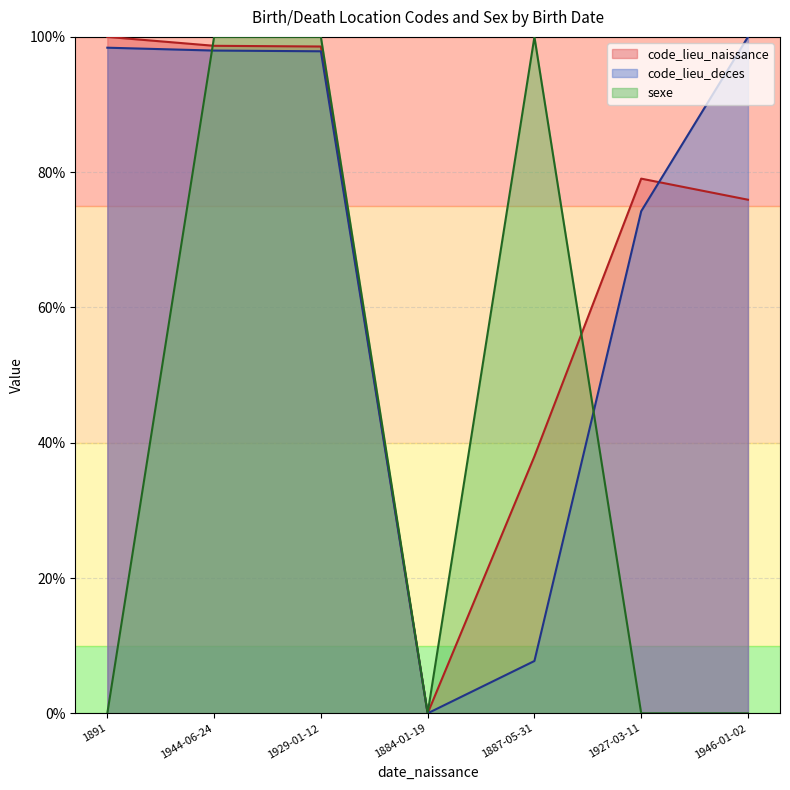

True or false: code_lieu_naissance has a value of 98.6 at 1929-01-12.

True